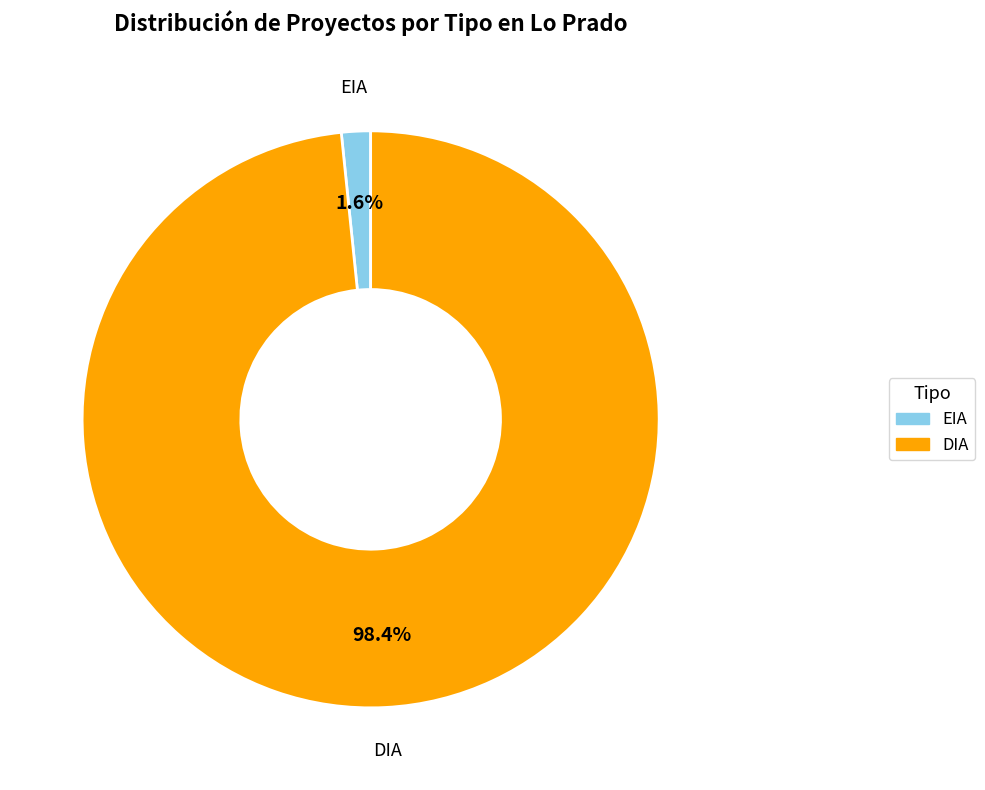

Which category accounts for the majority?

DIA